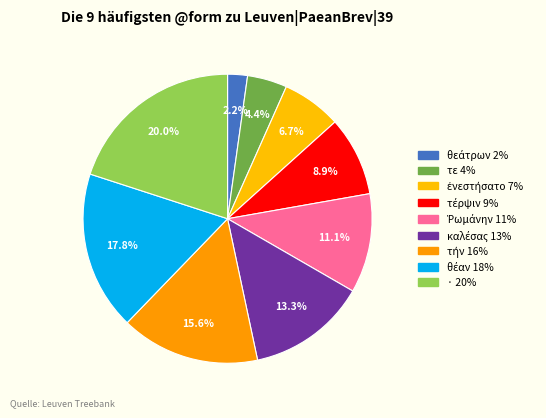

Between θέαν and θεάτρων, which is larger?

θέαν